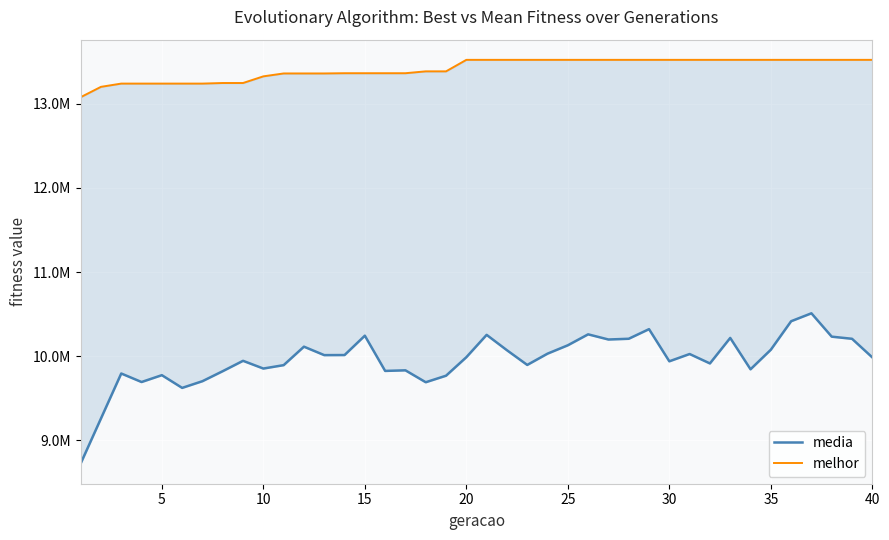

Rank the series by their average value, from highest to lowest.

melhor, media